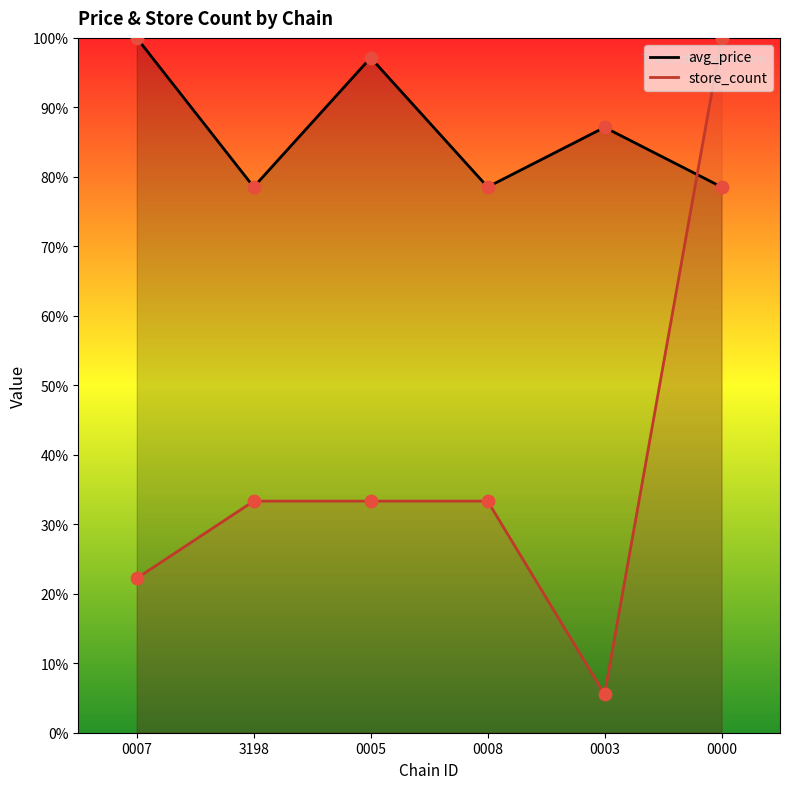

Which series reaches the minimum Y coordinate?

store_count